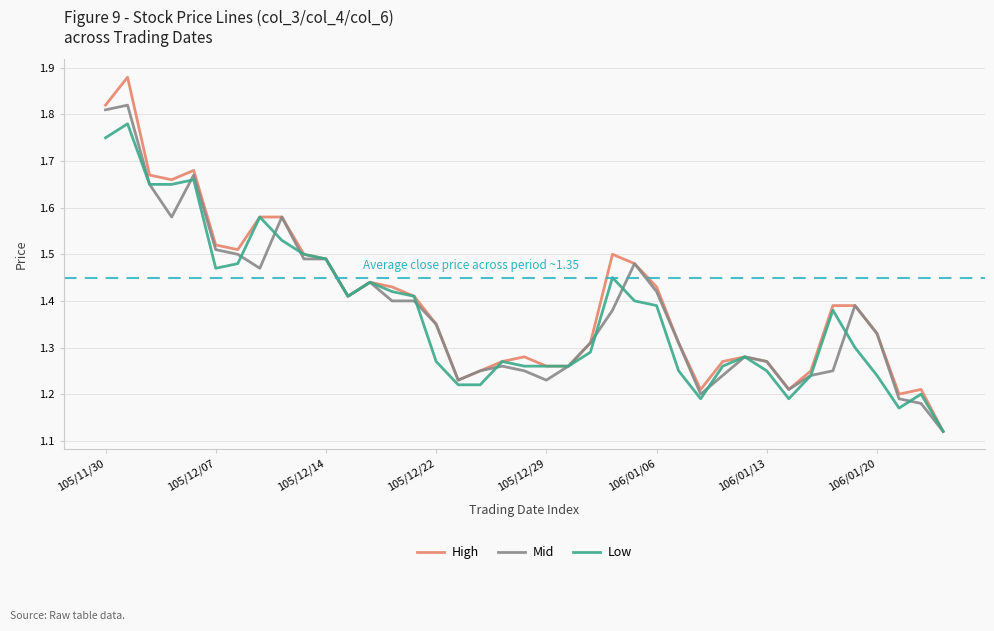

Which series has the widest spread of values?

High